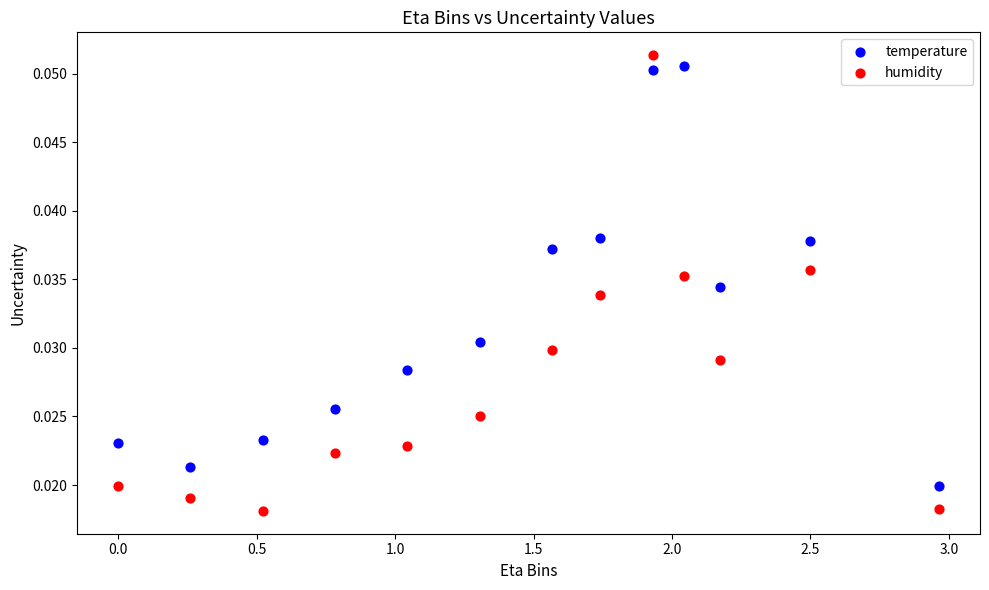

Across all data points, what is the range of X values (max minus min)?

3.0